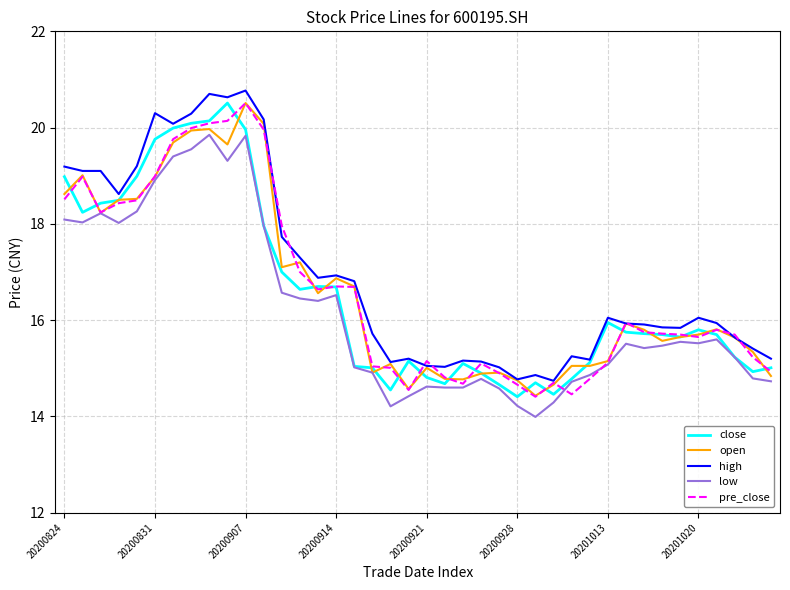

What is the minimum value for close?

14.4